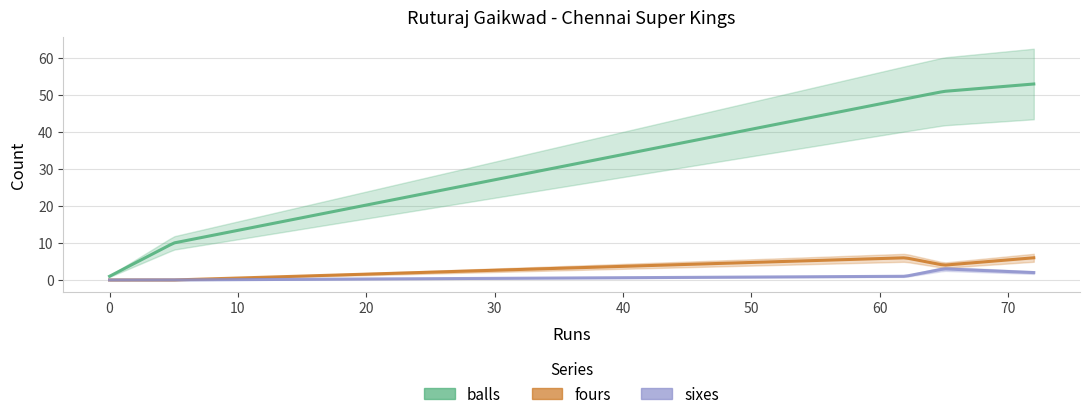

What is the difference between the second highest and minimum values in the sixes series?

2